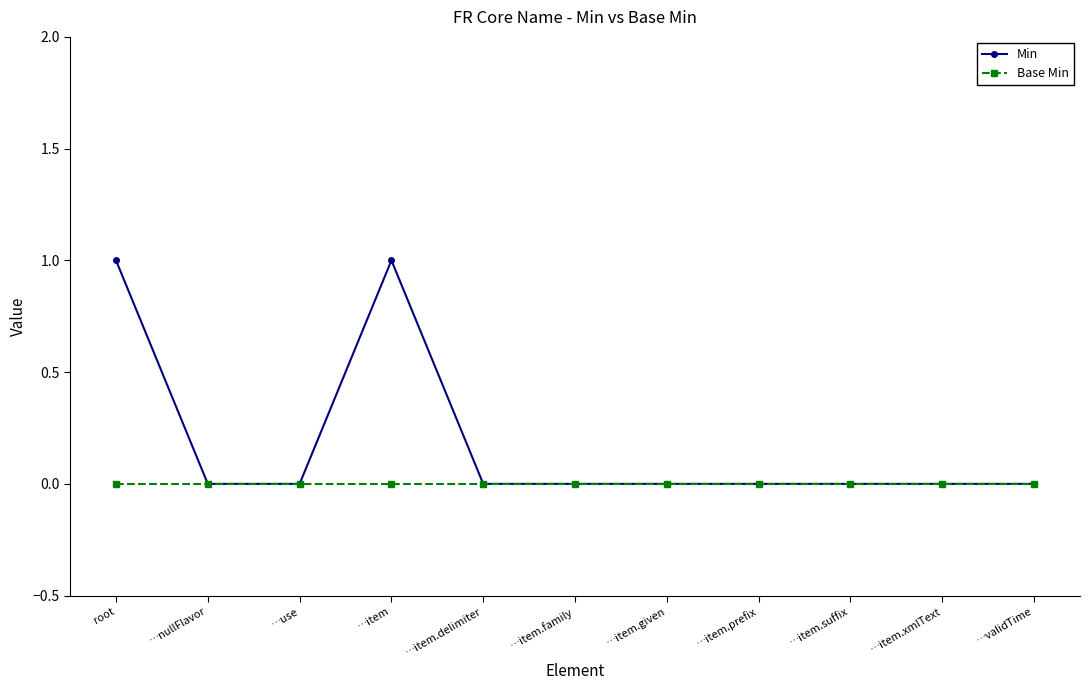

What is the label of the 4th point from the left?

…item